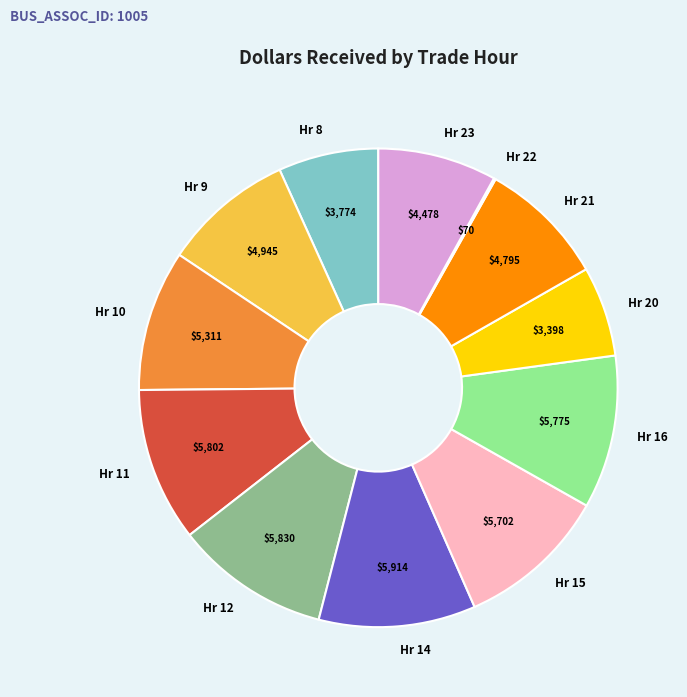

The Hr 11 slice represents 10% of the pie. True or false?

True